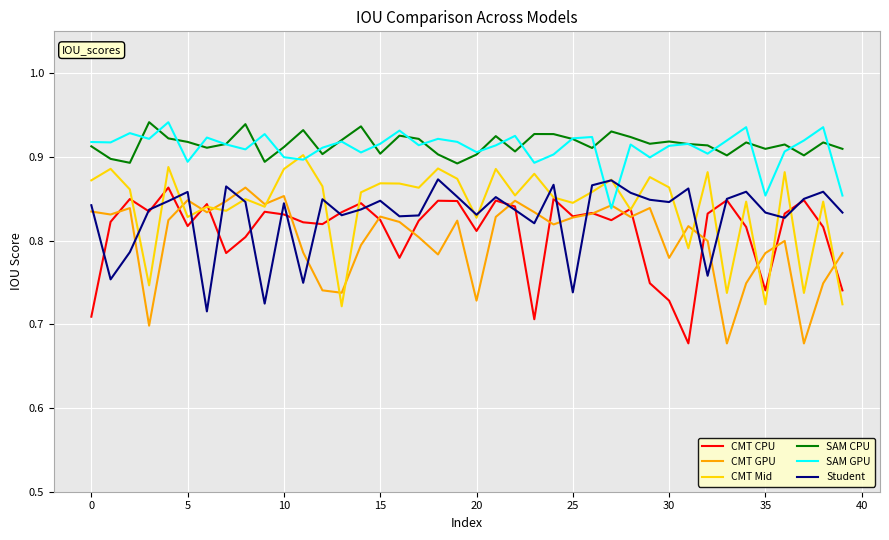

In CMT Mid, how many points are lower than both neighbors (excluding endpoints)?

14